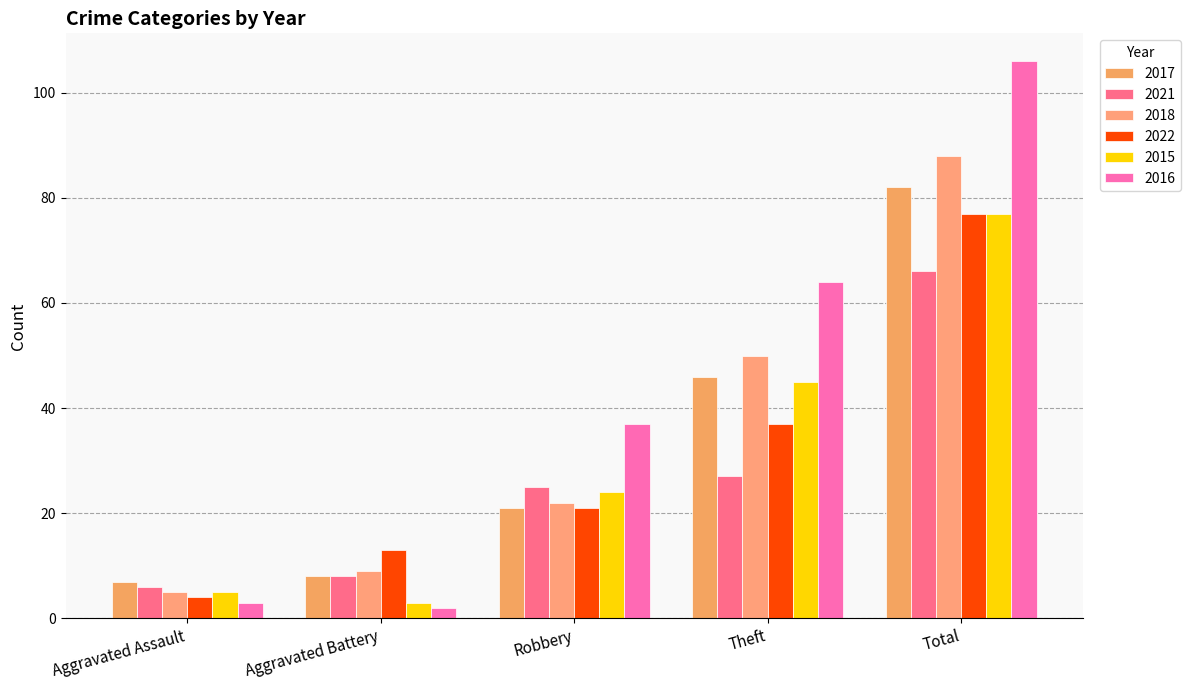

What is the sum of the 2018 values at Theft and Aggravated Assault?

55